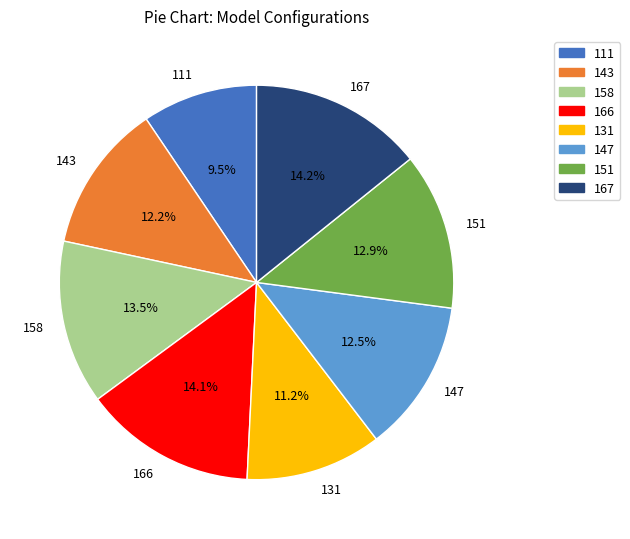

What percentage do 111 and 167 together represent?

23.7%